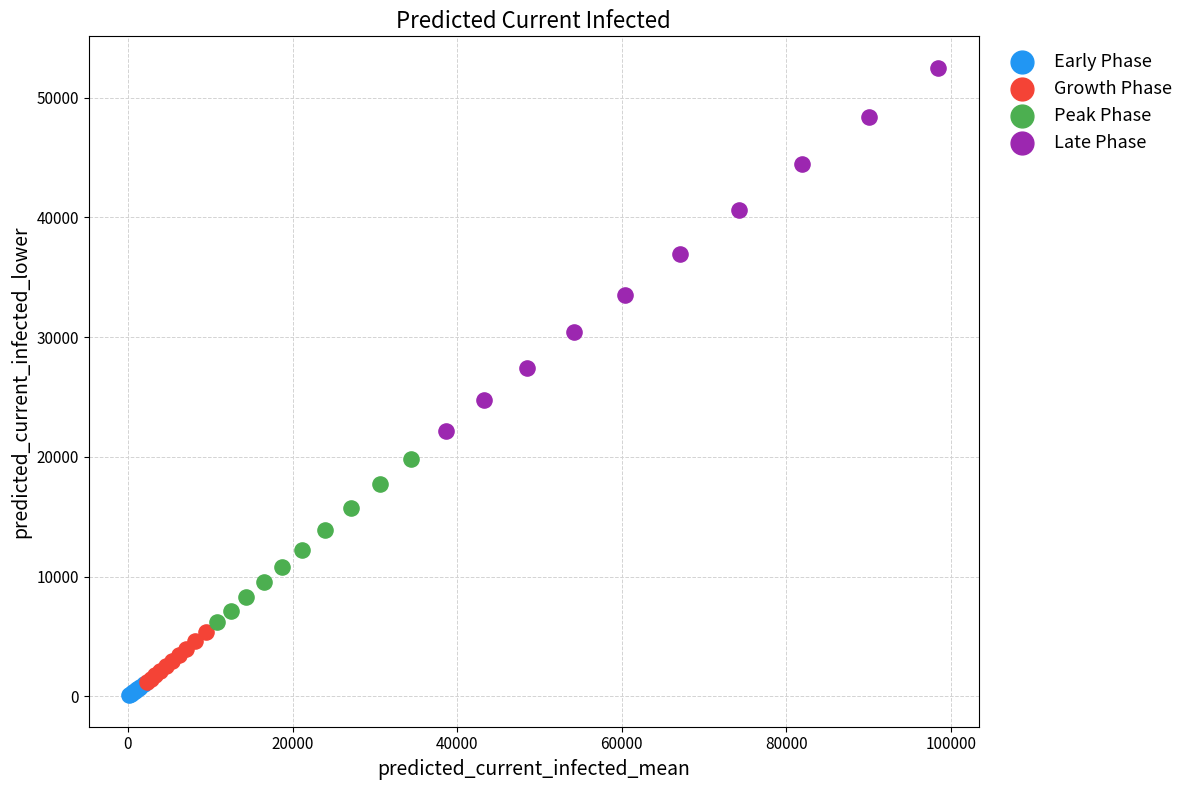

Which series has the widest spread of Y values?

Late Phase